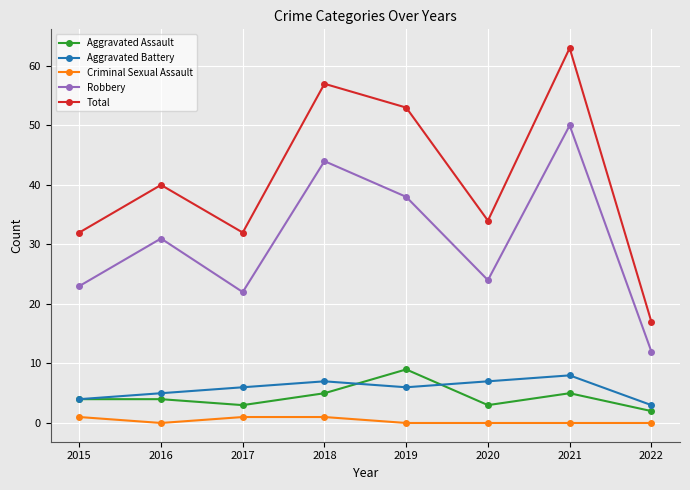

True or false: Robbery and Total intersect in this chart.

False